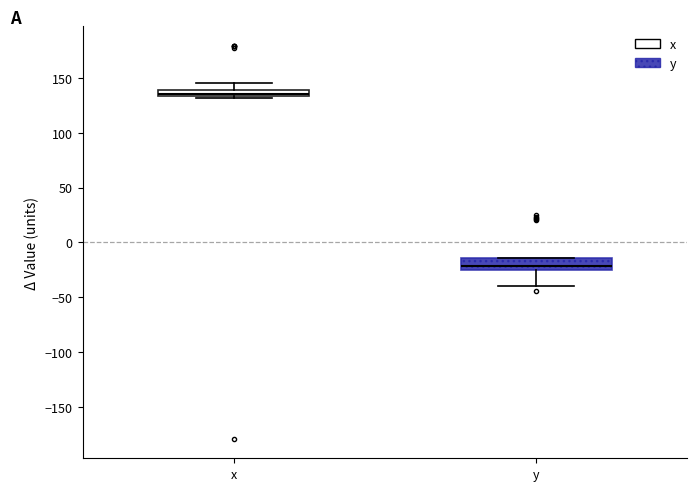

Where is the upper edge of the box for y on the y-axis? The values are not printed on the chart, so give them approximately, as read against the axis.

-15